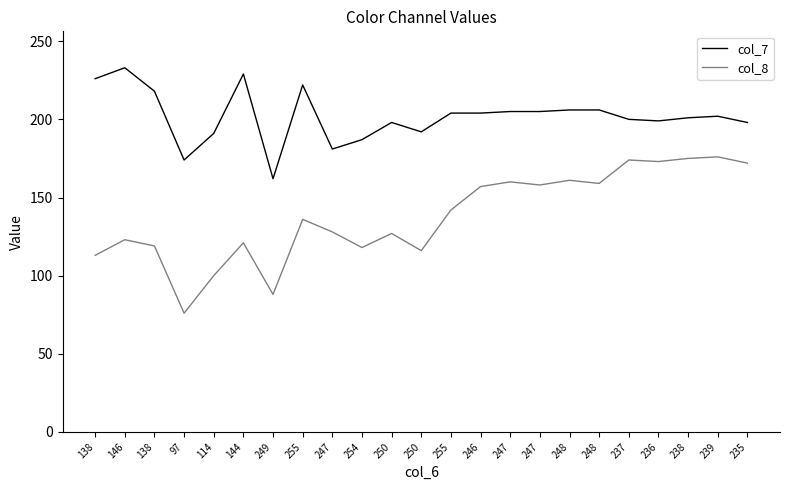

Is the value of col_8 at 144 greater than the value of col_7 at 235?

No